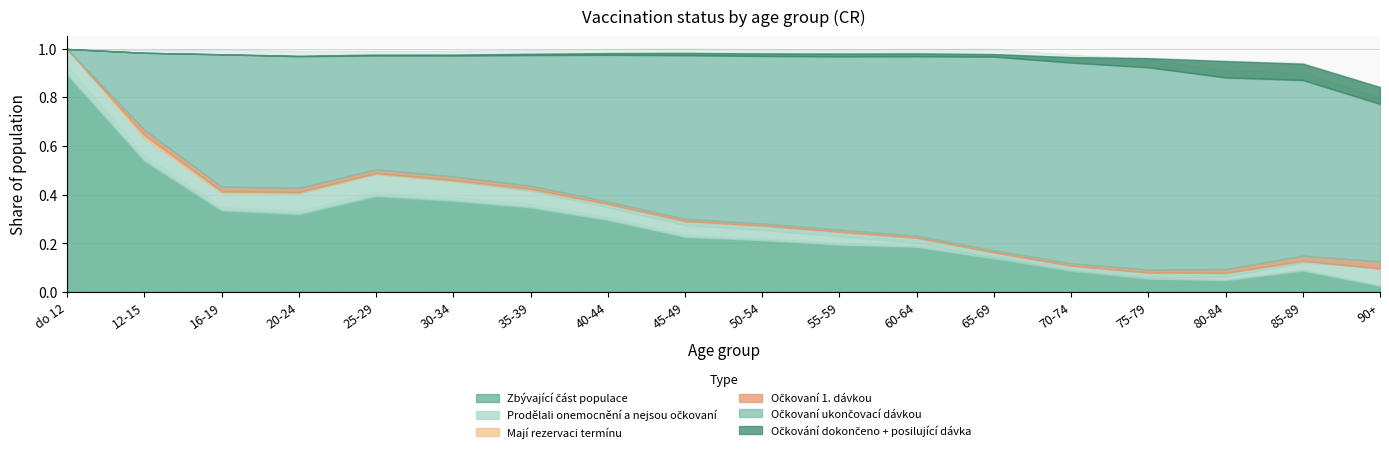

How many interior local peaks does the Prodelavali_onemocneni series have?

1